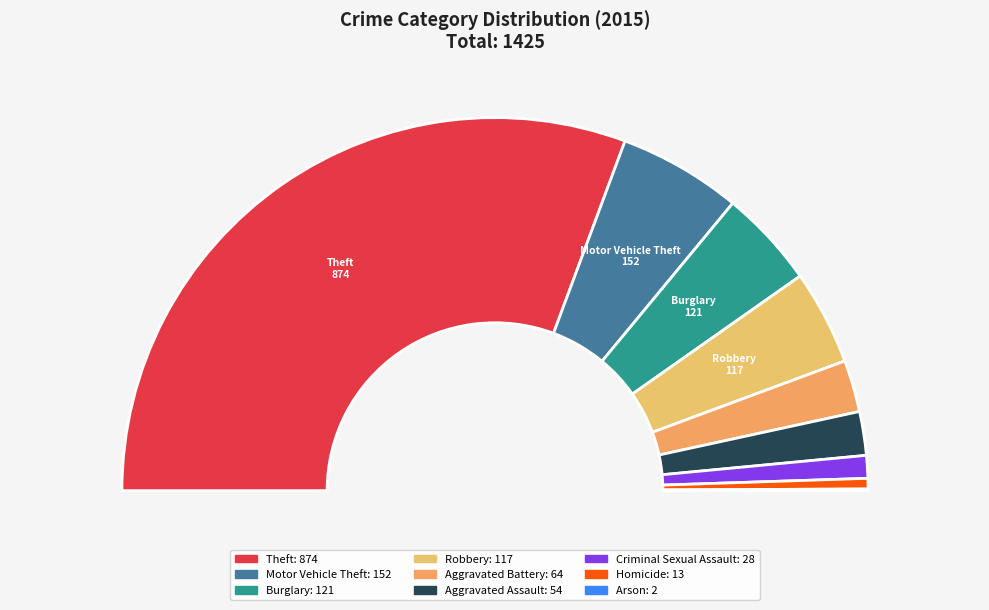

Count the number of slices in the pie.

9